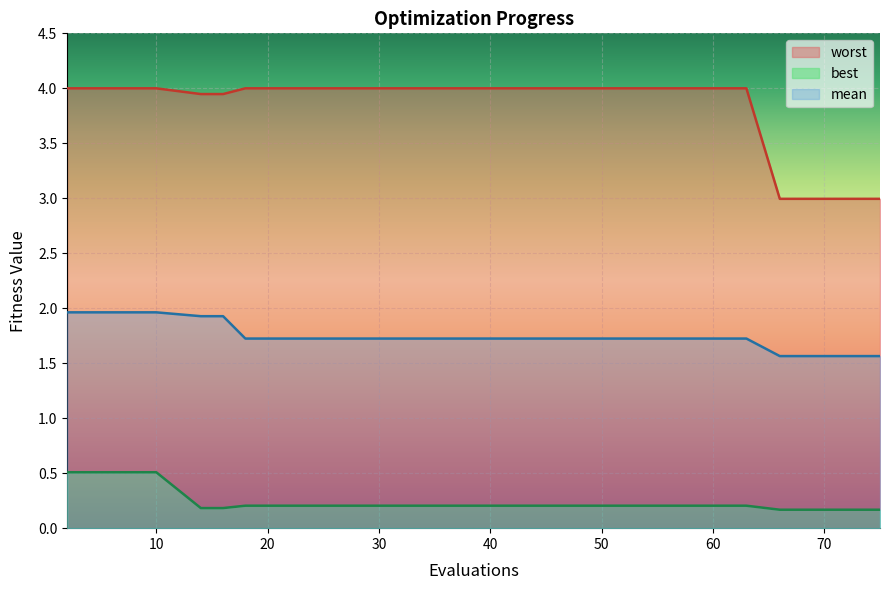

Rank the series by their average value, from highest to lowest.

worst, mean, best